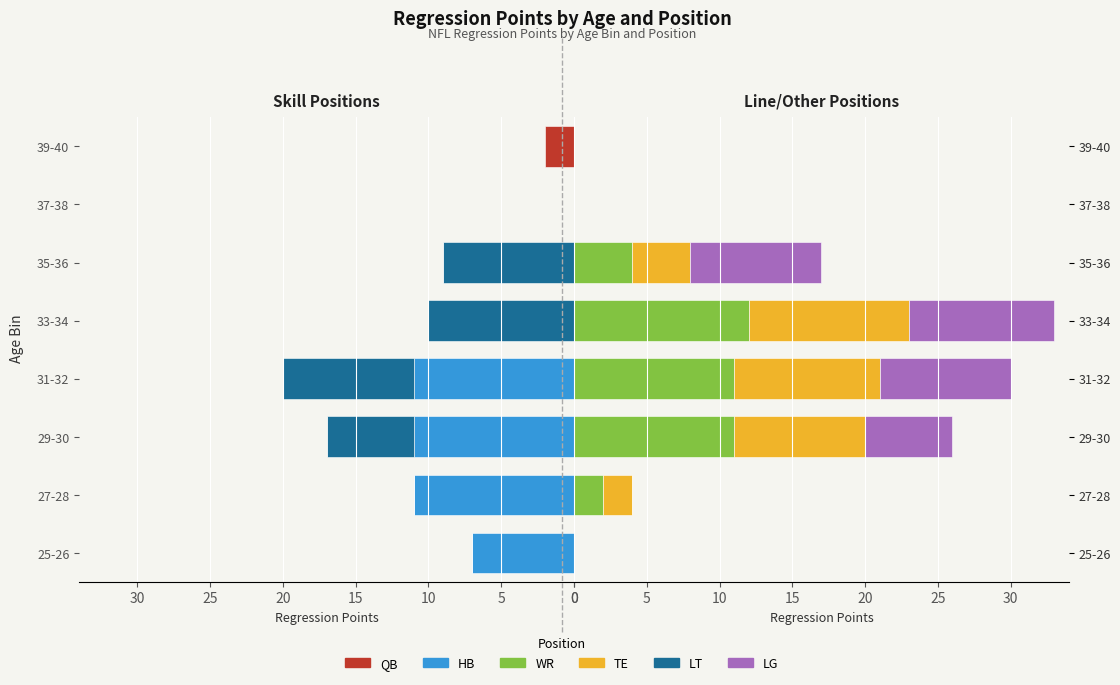

Reading right to left, list all the values displayed in this chart.

HB: 0	0	0	0	-11	-11	-11	-7
LT: 0	0	-9	-10	-9	-6	0	0
QB: -2	0	0	0	0	0	0	0
WR: 0	0	4	12	11	11	2	0
TE: 0	0	4	11	10	9	2	0
LG: 0	0	9	10	9	6	0	0